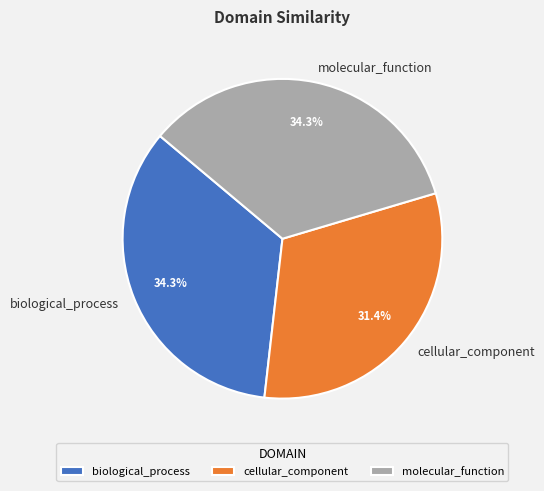

What percentage is NOT represented by cellular_component?

68.6%